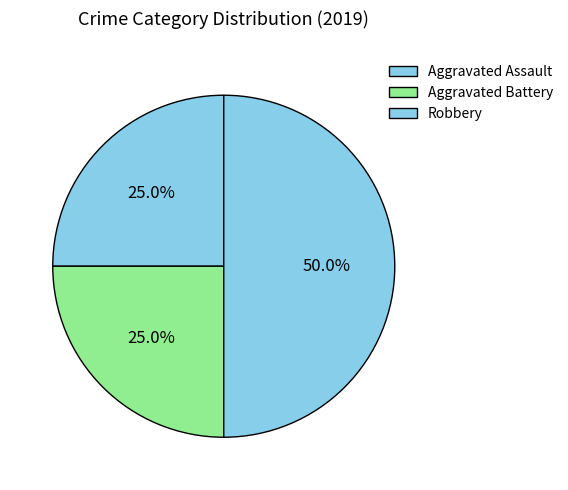

How many slices are in this pie chart?

3